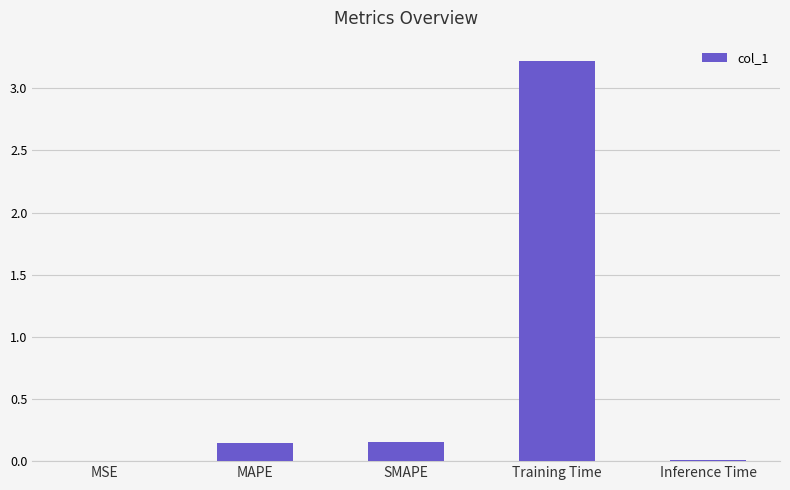

Are the bars horizontal?

No